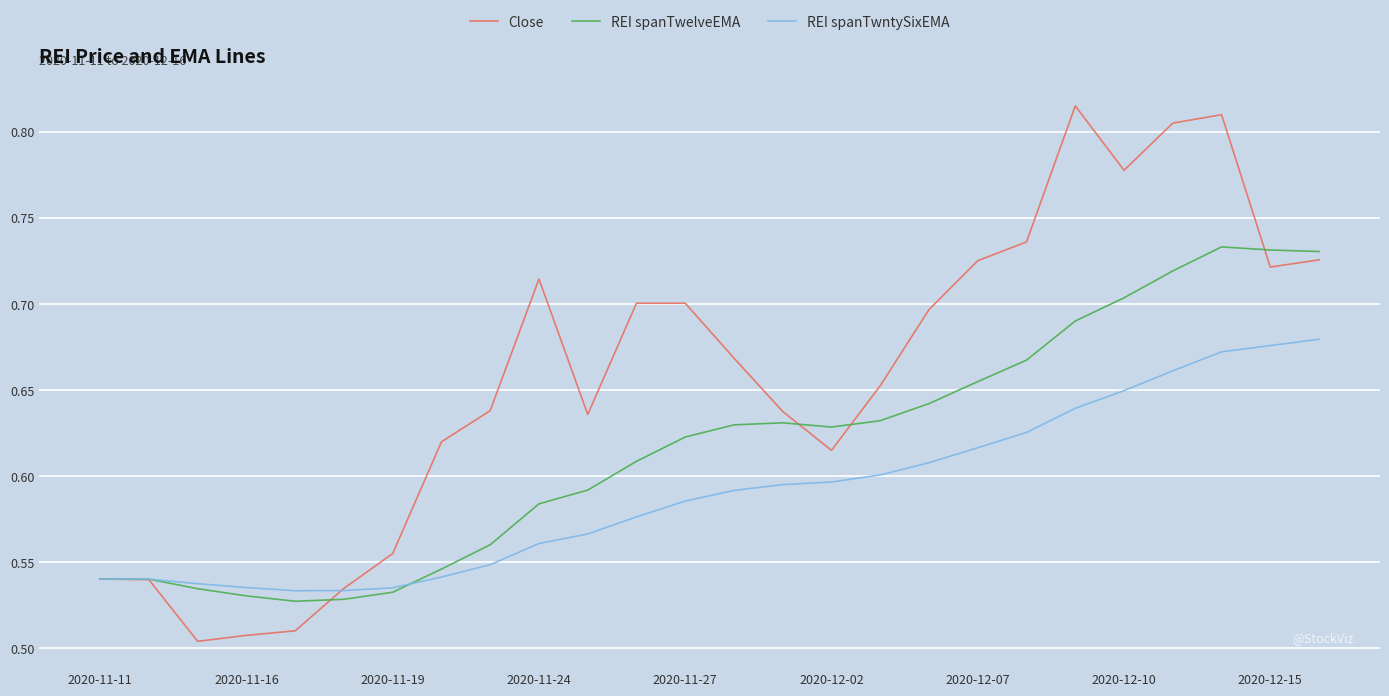

List the series in order of their peak value, lowest first.

REI spanTwntySixEMA, REI spanTwelveEMA, Close